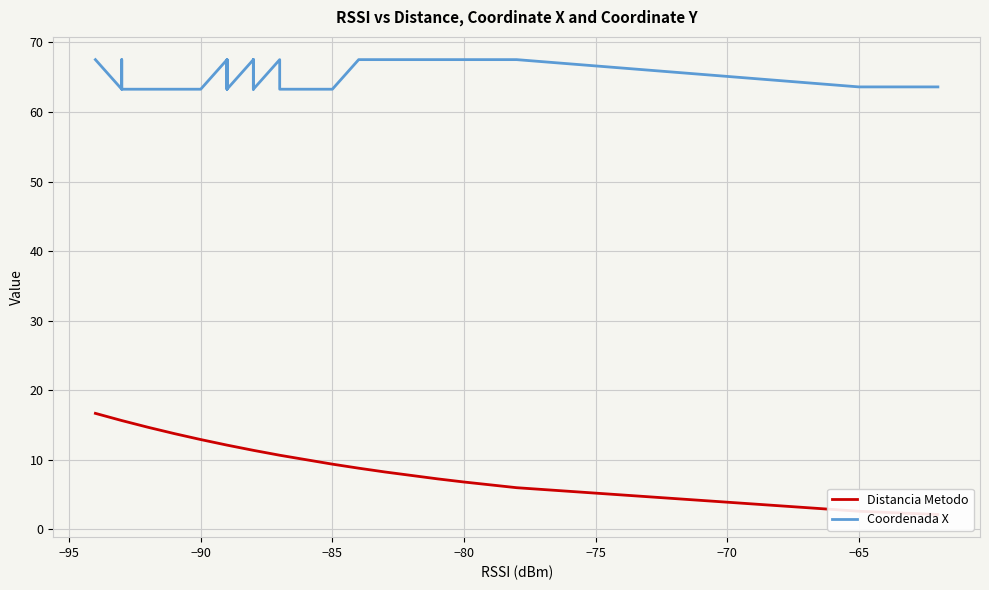

What is the difference between the maximum and second lowest values in the Coordenada X series?

4.3